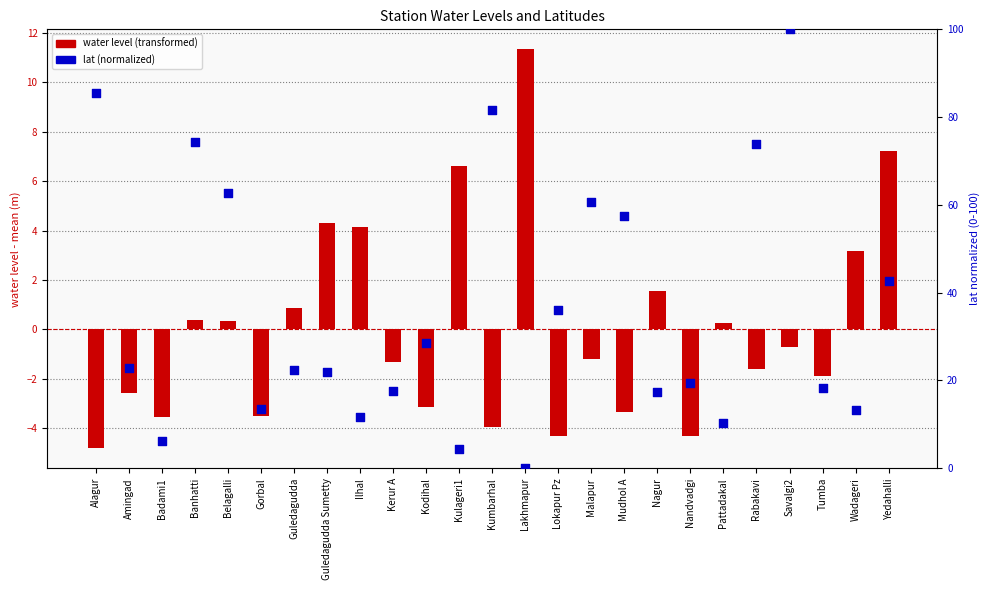

At how many categories does at least one series exceed 88?

1